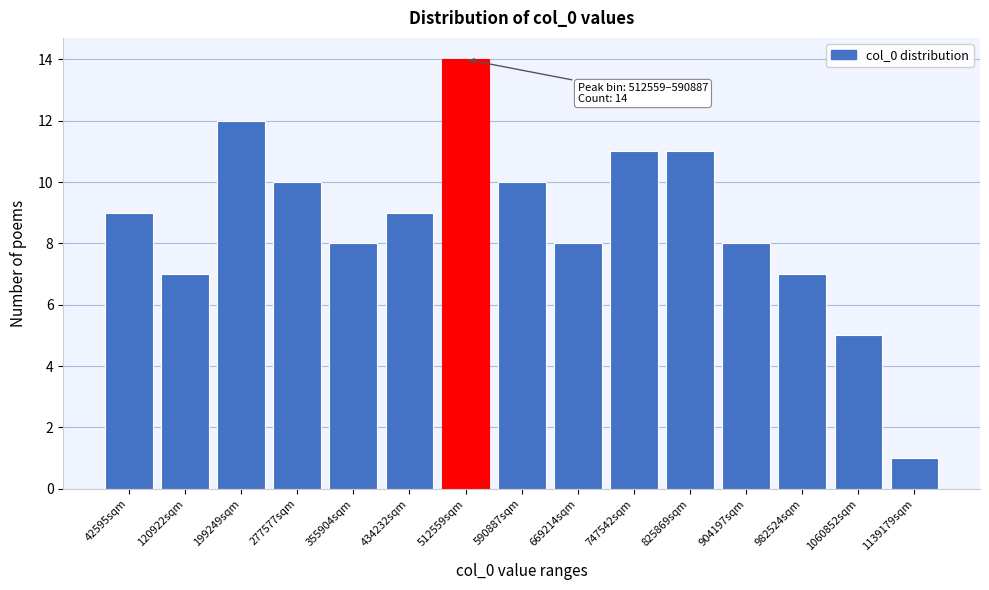

Reading right to left, what are all the values shown in this chart?

1	5	7	8	11	11	8	10	14	9	8	10	12	7	9